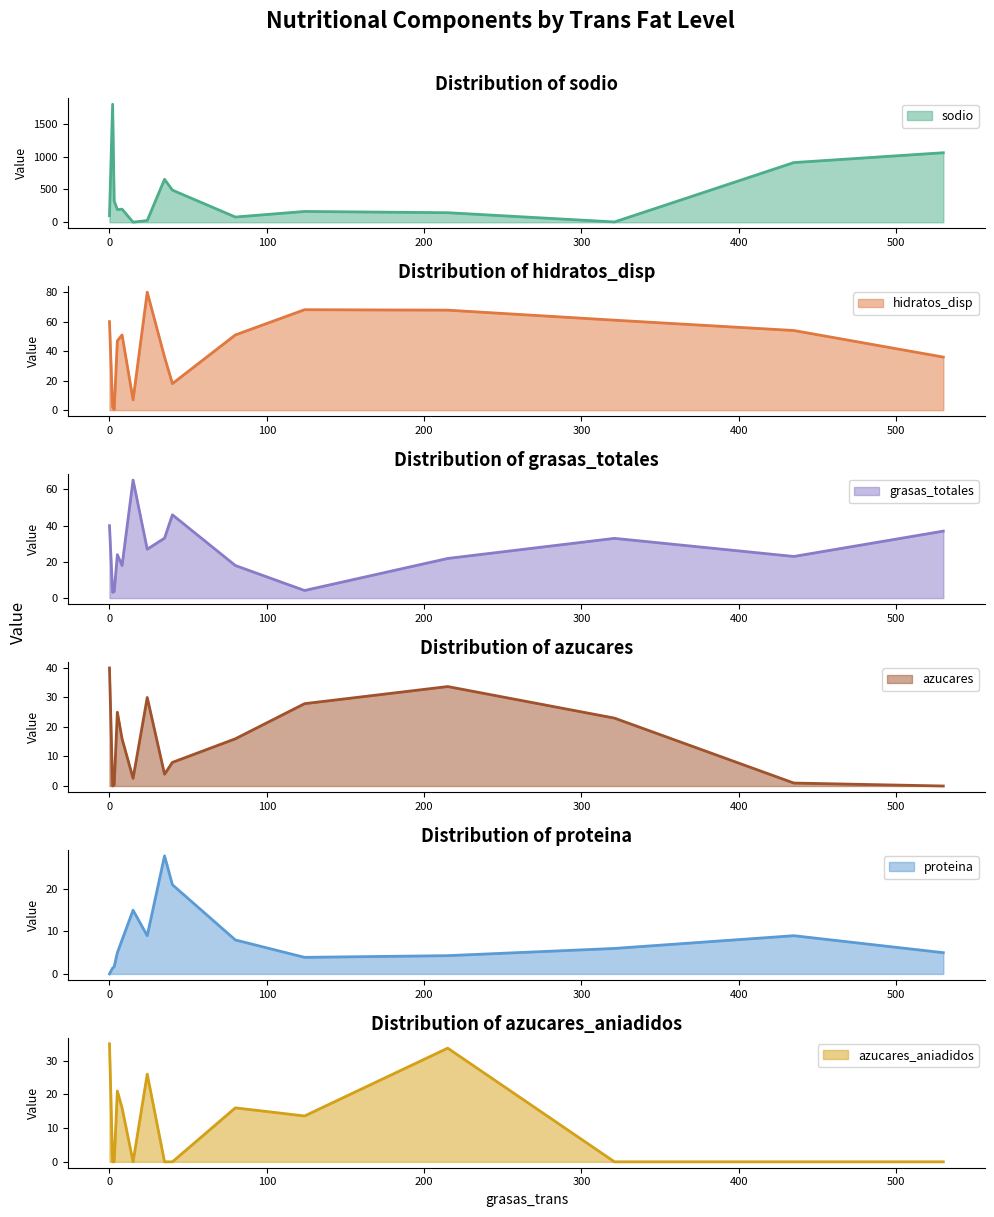

At how many categories does at least one series exceed 844?

3